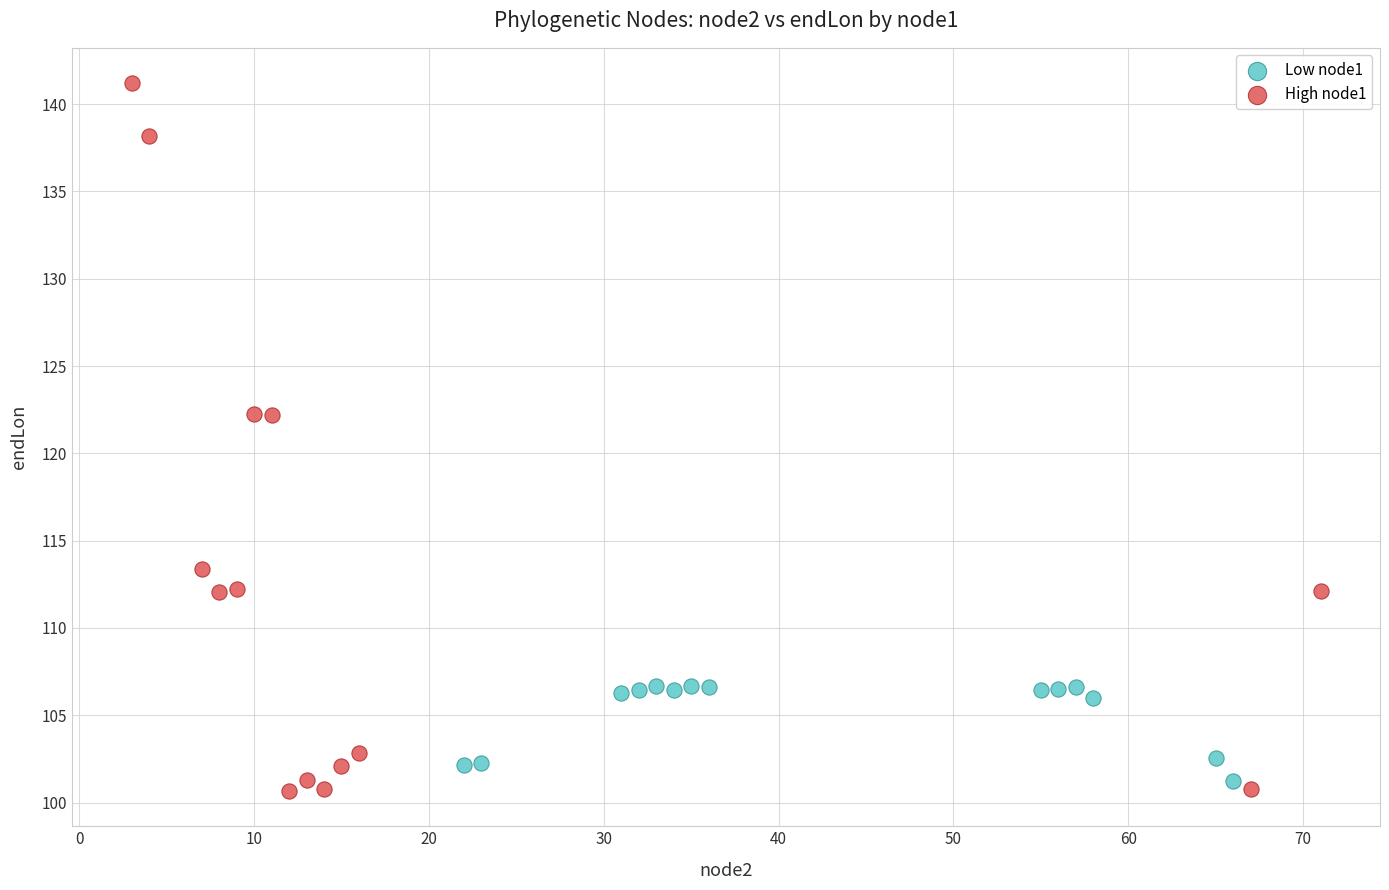

Which series has the widest spread of Y values?

High node1